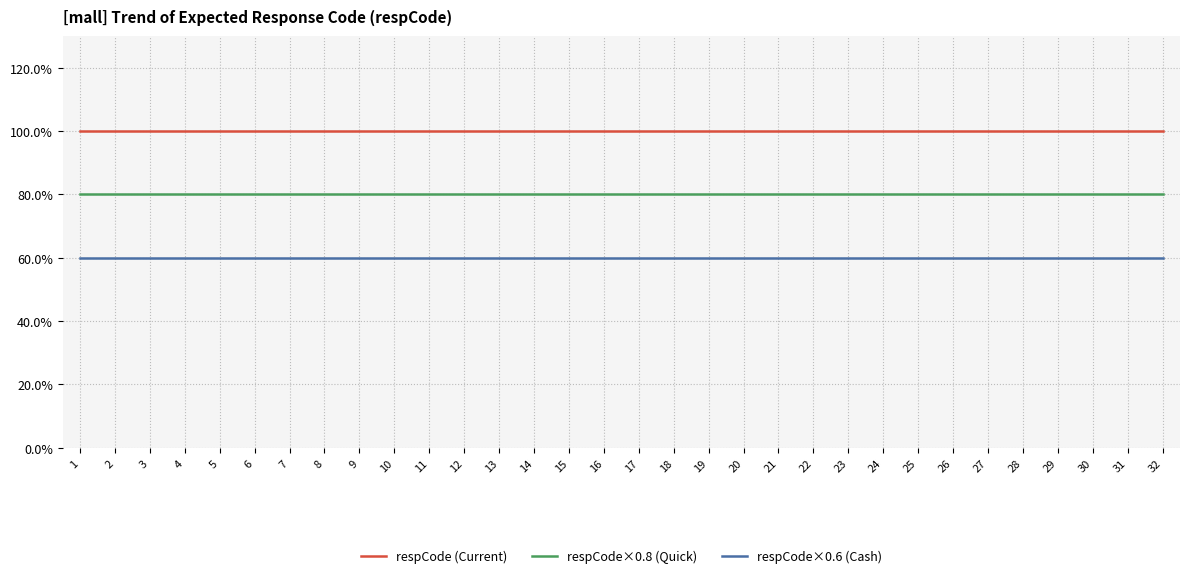

Is it true that respCode×0.6 (Cash) equals 60 at 21?

True